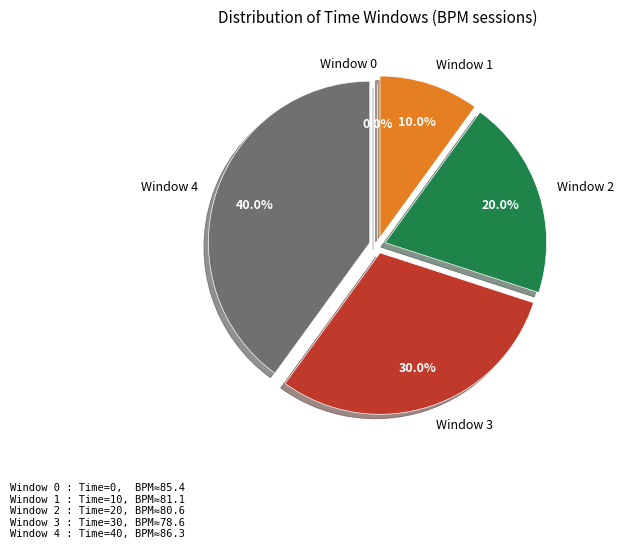

Rank the categories by value from highest to lowest.

Window 4, Window 3, Window 2, Window 1, Window 0